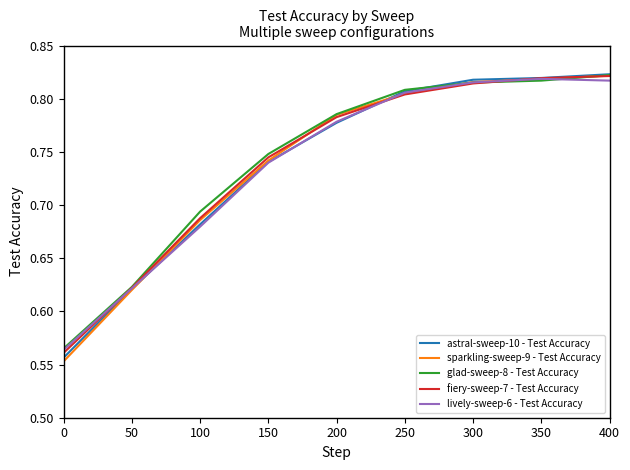

What is the total value across all series at 150?

3.7